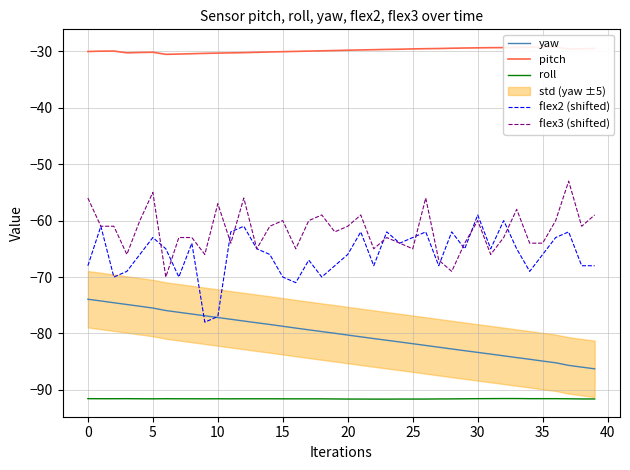

Count the number of categories in the chart.

40